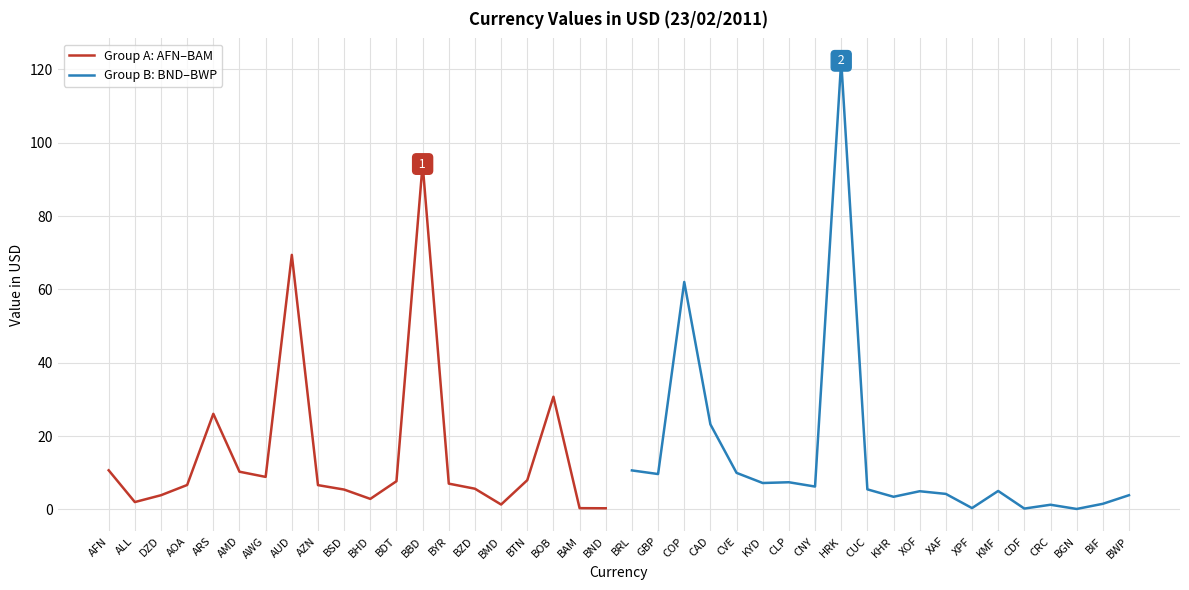

At which label does Group A: AFN–BAM reach its peak?

BBD